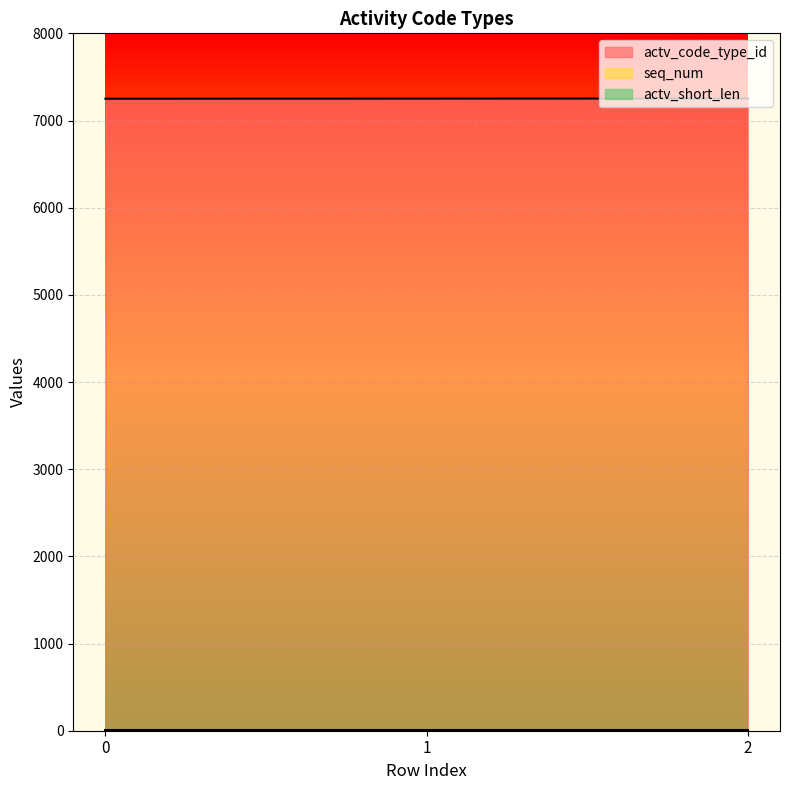

Which series has the largest total across all categories?

actv_code_type_id